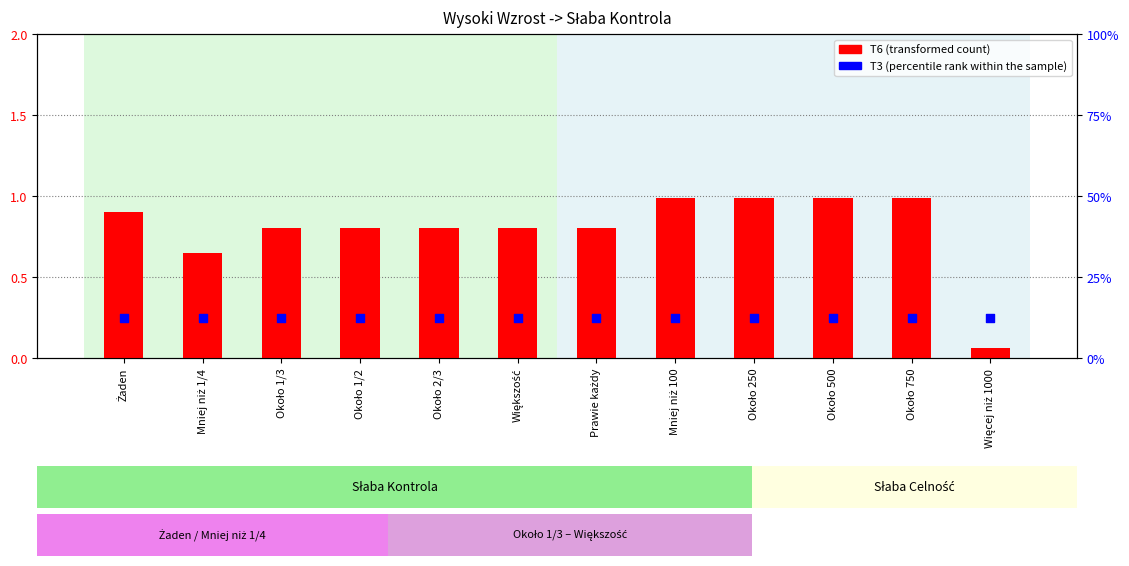

Which series contains the highest Y value?

T3 (percentile rank within the sample)